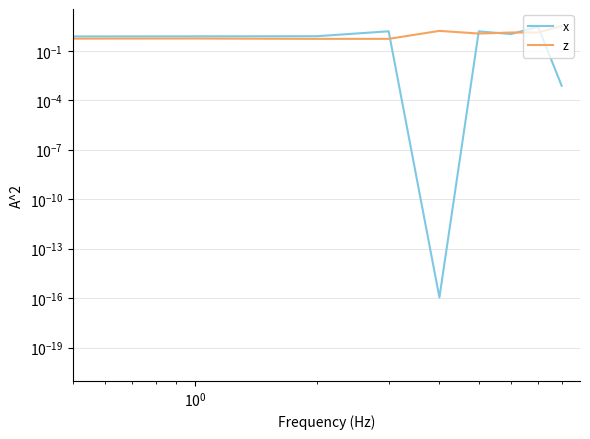

Is it true that x equals 1.3 at 7?

False